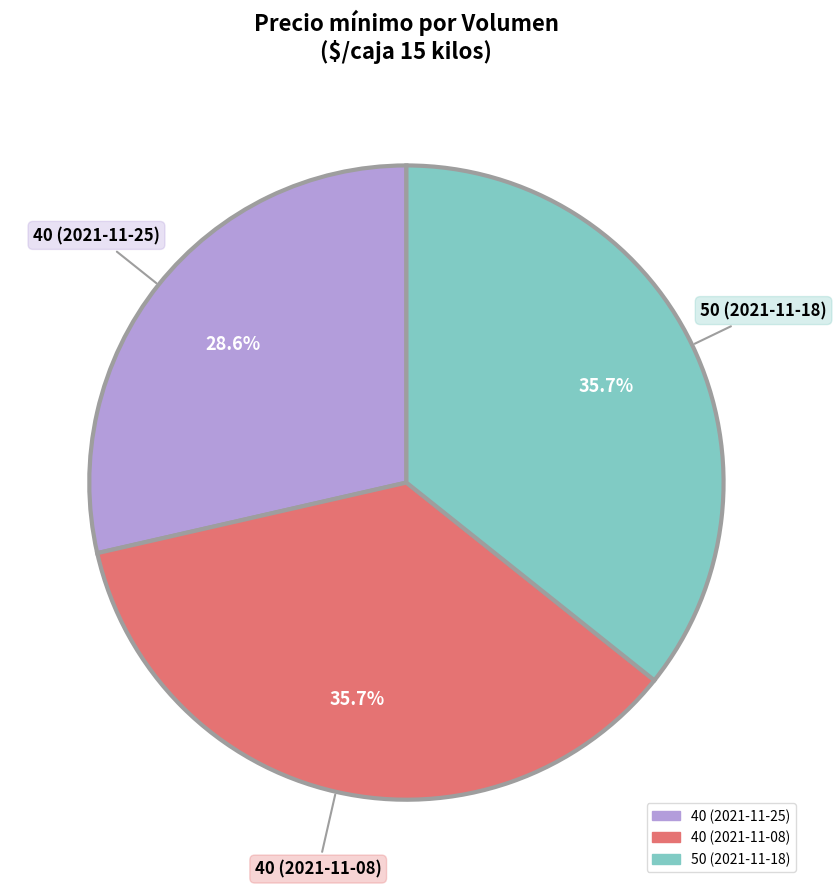

To the nearest percent, what percentage of the pie is 50 (2021-11-18)?

36%